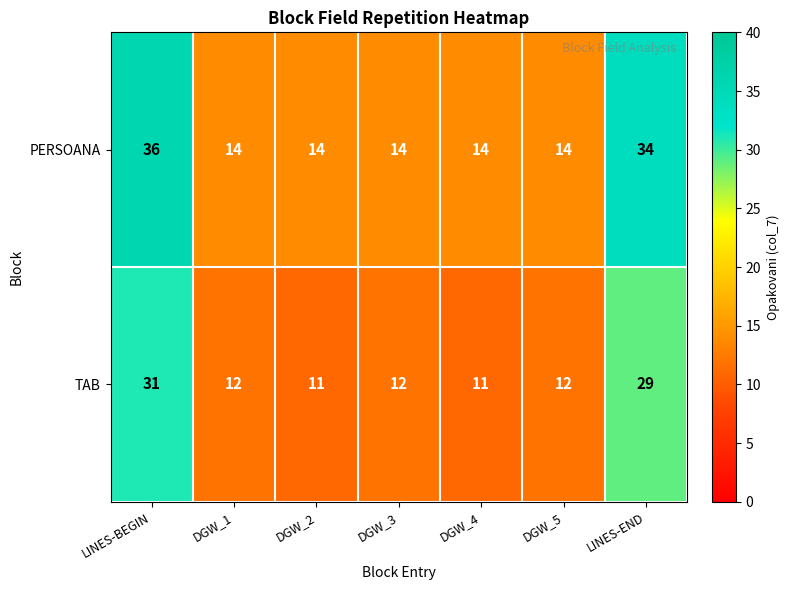

What is the difference between the highest and lowest values at DGW_2?

3